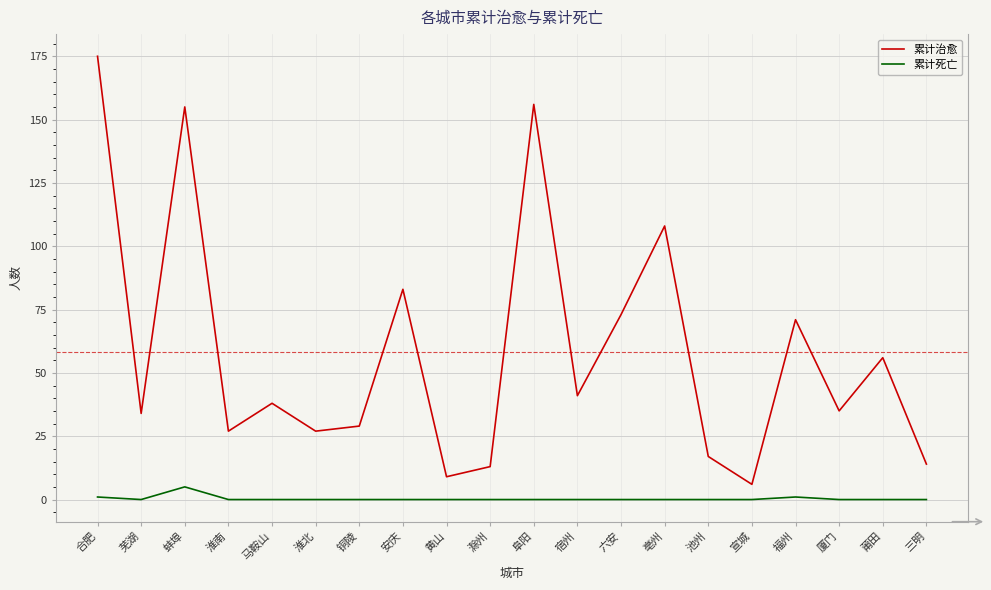

What is the maximum value for 累计死亡?

5